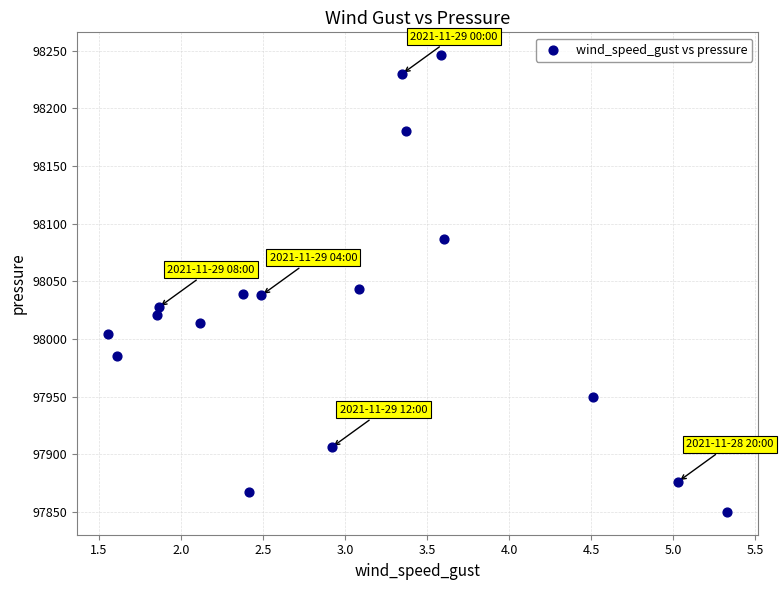

What is the range of X values (max minus min)?

3.8